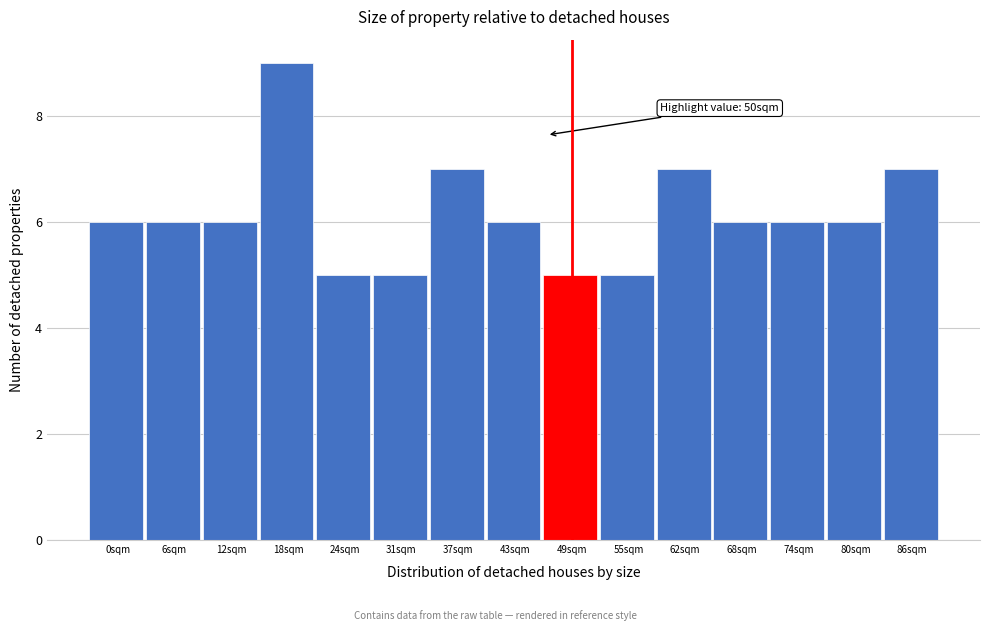

Reading right to left, list all the values displayed in this chart.

7	6	6	6	7	5	5	6	7	5	5	9	6	6	6